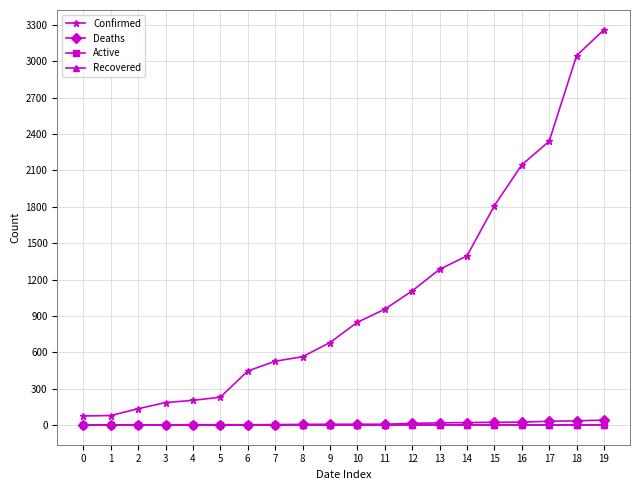

Does the chart have visible grid lines?

Yes